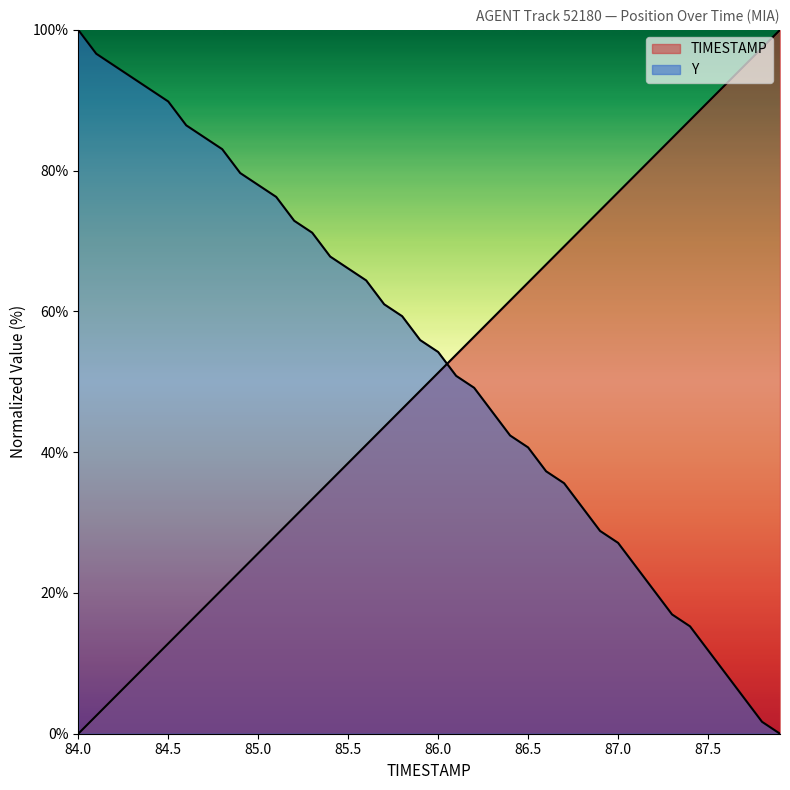

Which label corresponds to the smallest value in the chart?

84.0